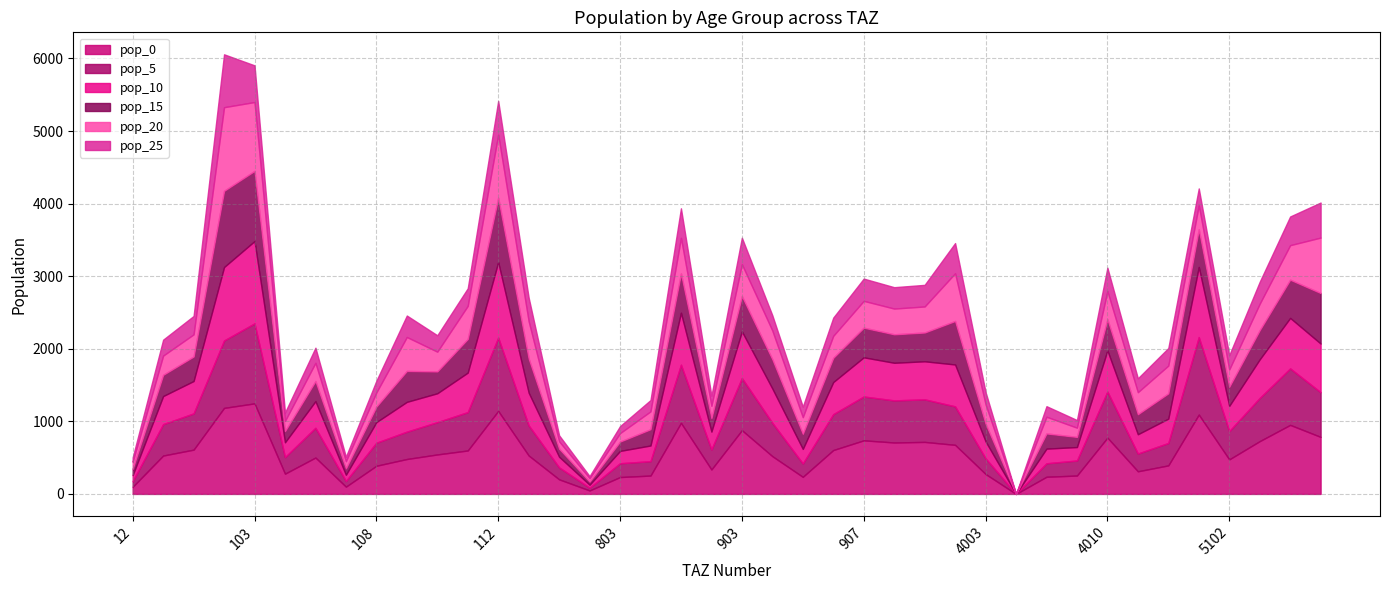

Where is the first local maximum for pop_10?

103